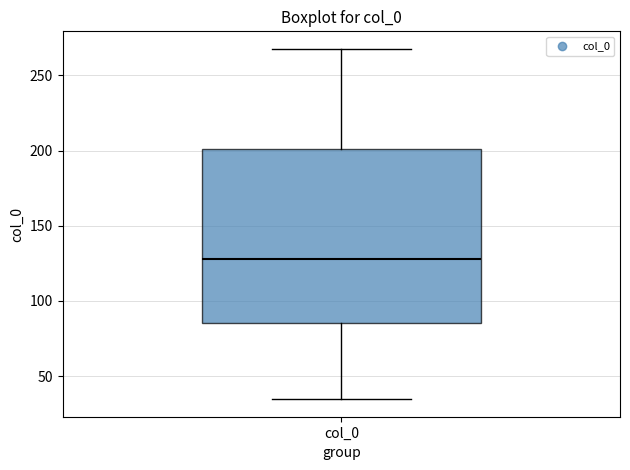

Transcribe this box plot: give where the median line is, the range the box spans, and where the two whiskers end, as read against the y-axis. The values are not printed on the chart, so give them approximately, as read against the axis.

median 130, box 85 to 200, whiskers 35 to 270